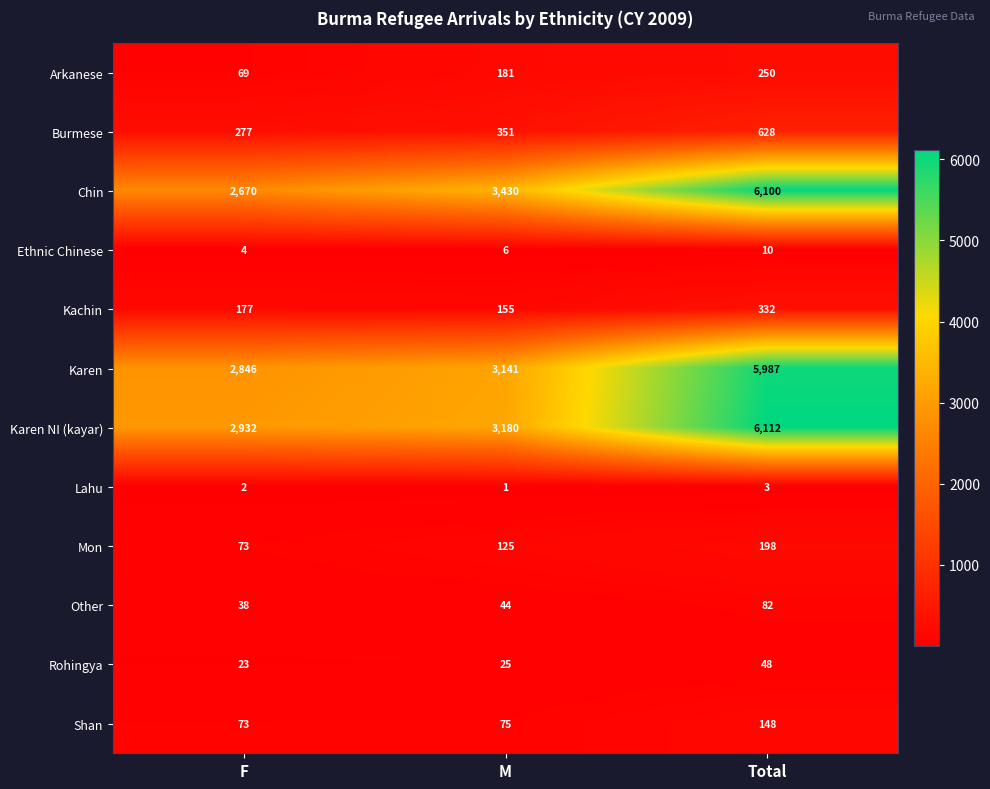

What is the difference between the maximum and second lowest values in the Chin series?

2670